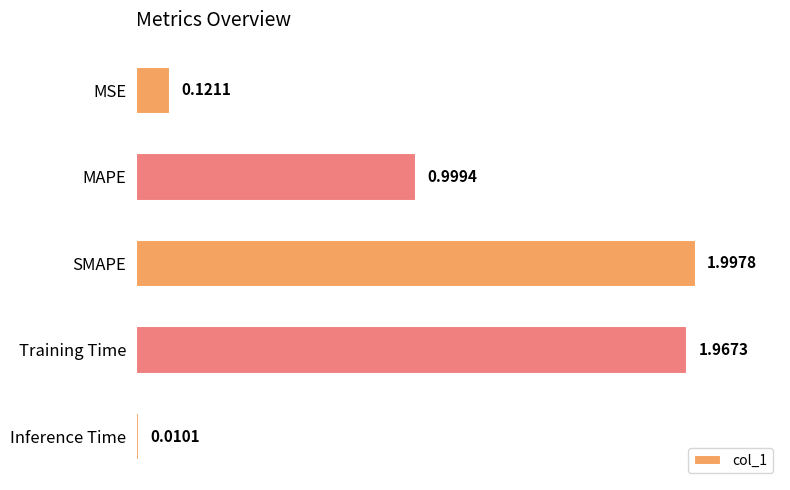

Which has a higher value, Inference Time or MAPE?

MAPE